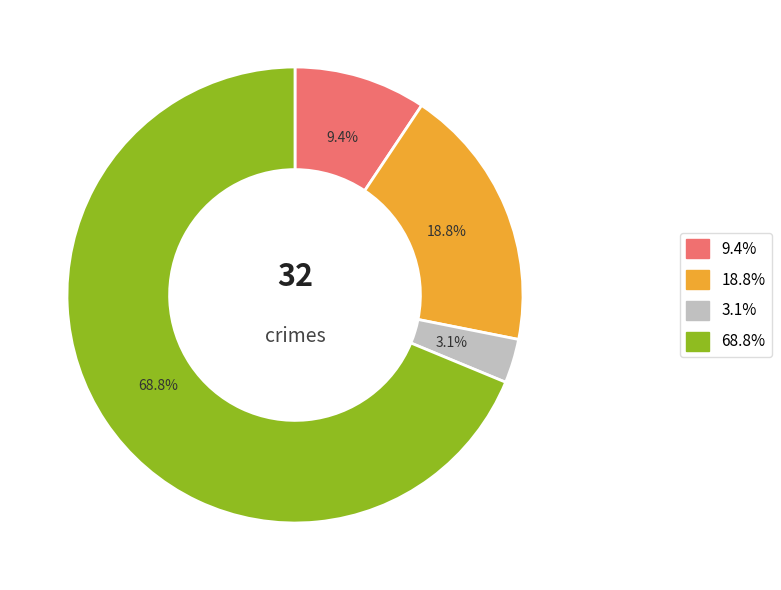

Is there any slice that represents more than half of the pie?

Yes